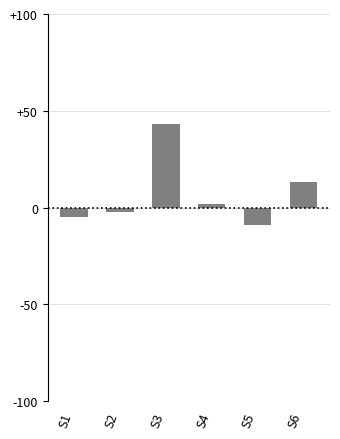

Which has a higher value, S5 or S3?

S3